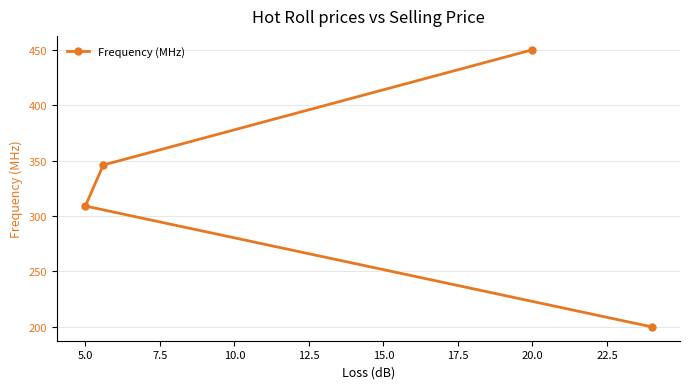

Count the values in the range 309 to 450.

3